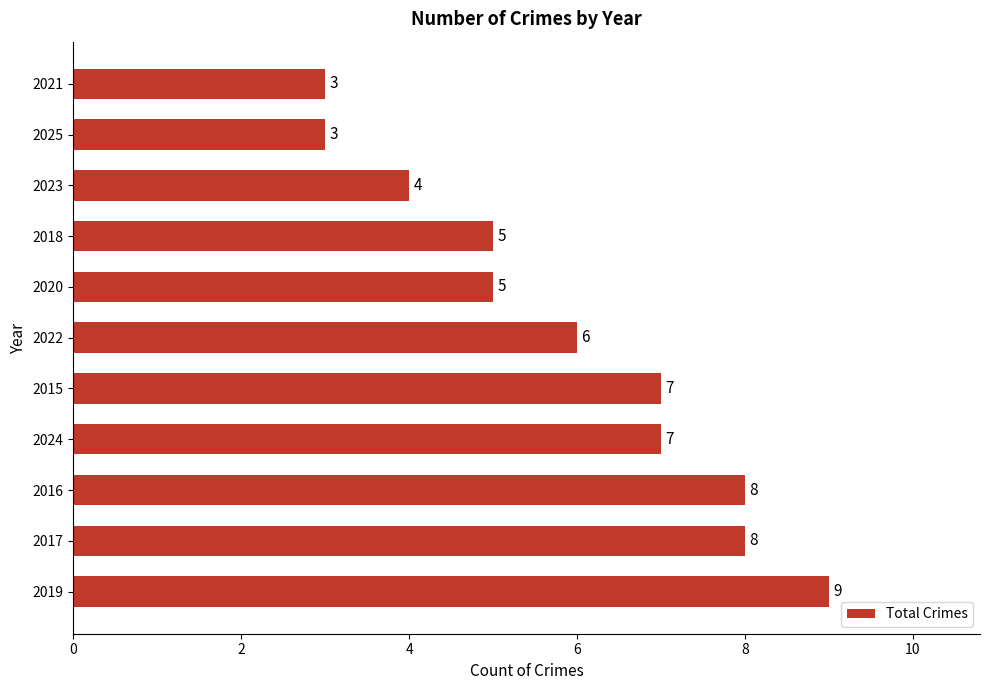

Is it true that the value at 2017 is 12?

False